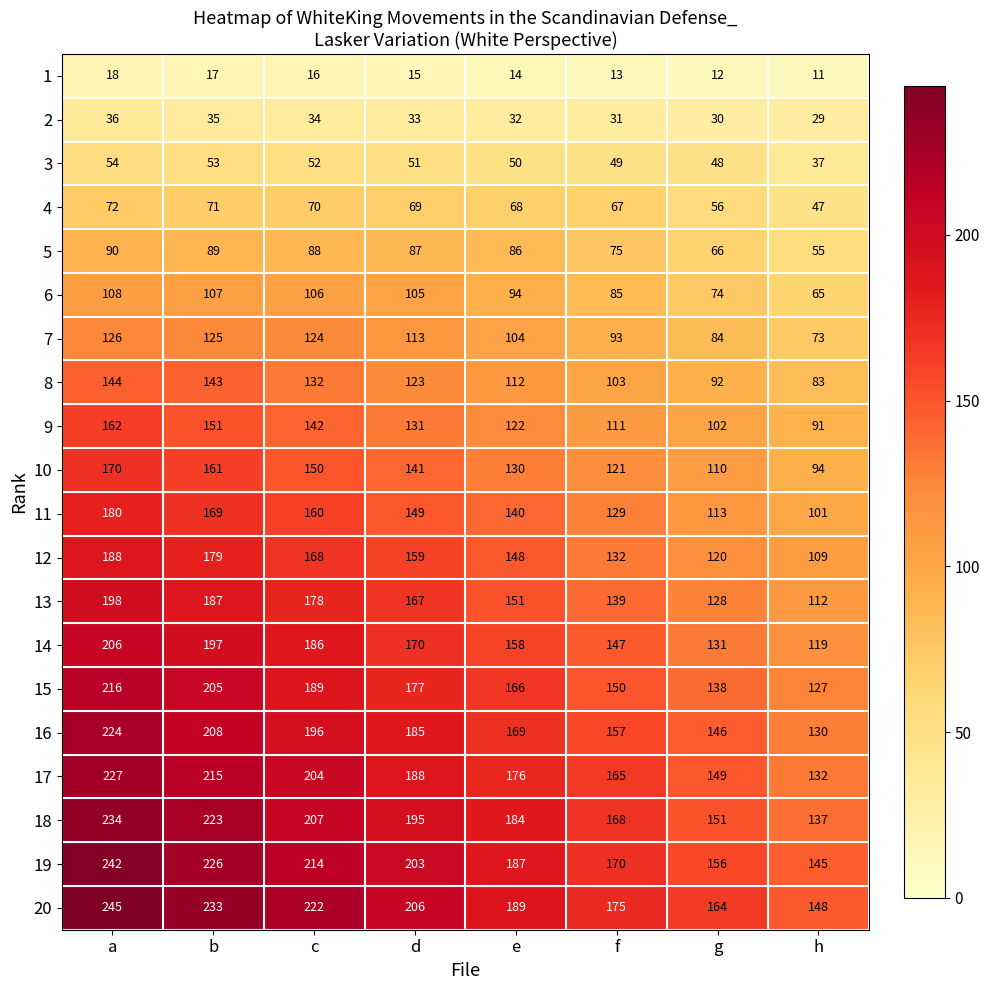

Count the number of categories in the chart.

8